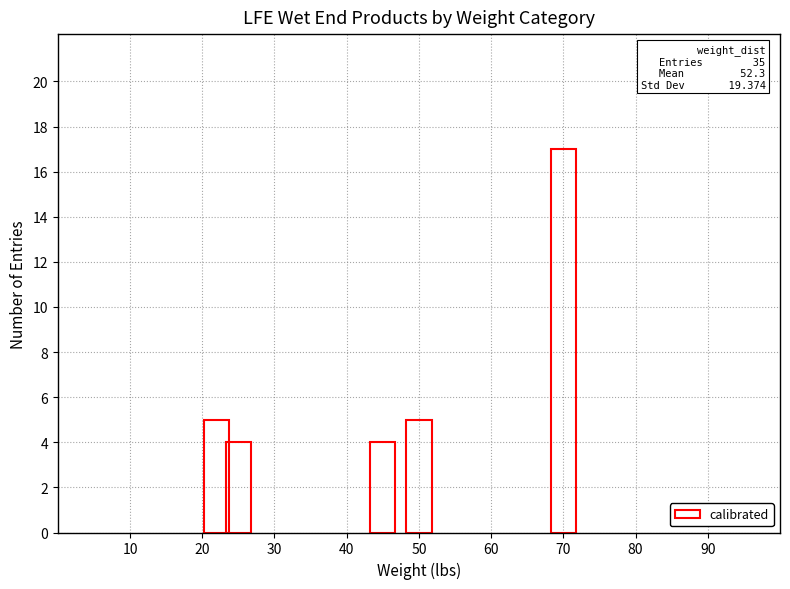

What is the maximum value shown in the chart?

17